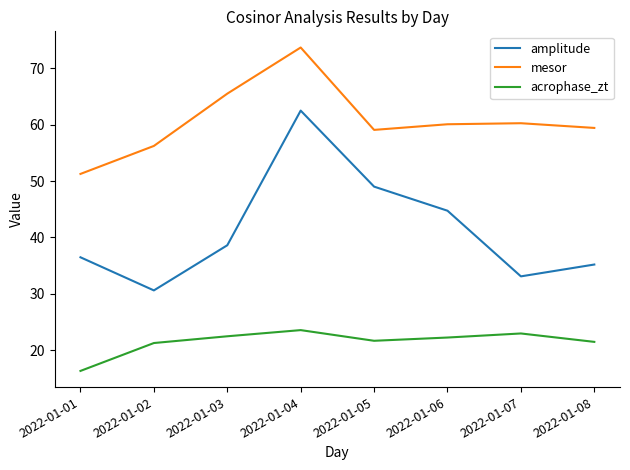

At which category does mesor reach its first local valley?

2022-01-05